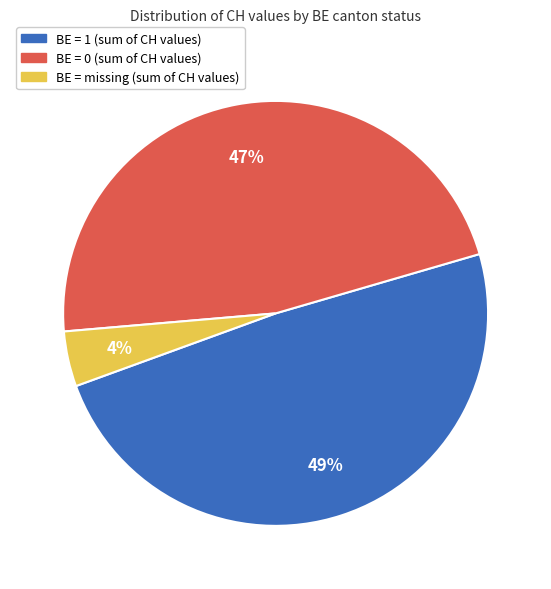

Does any single category account for the majority?

No